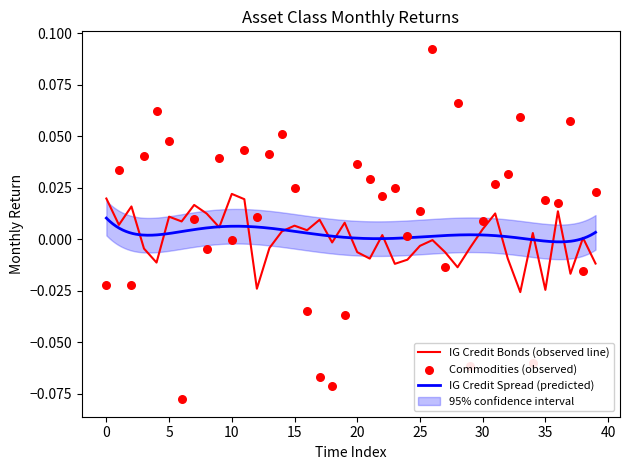

Which series reaches the maximum Y coordinate?

Commodities